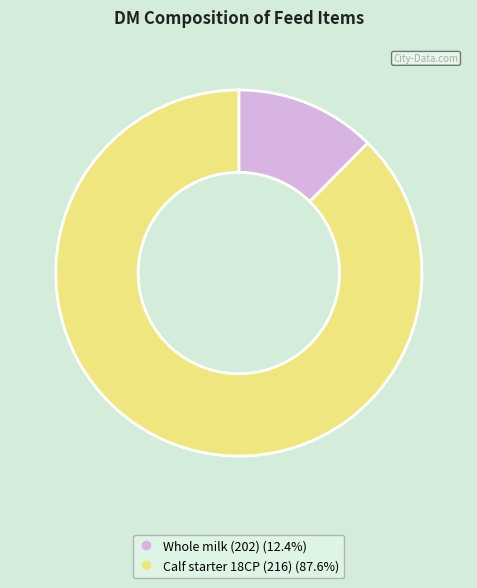

Does Whole milk (202) account for over 50% of the chart?

No